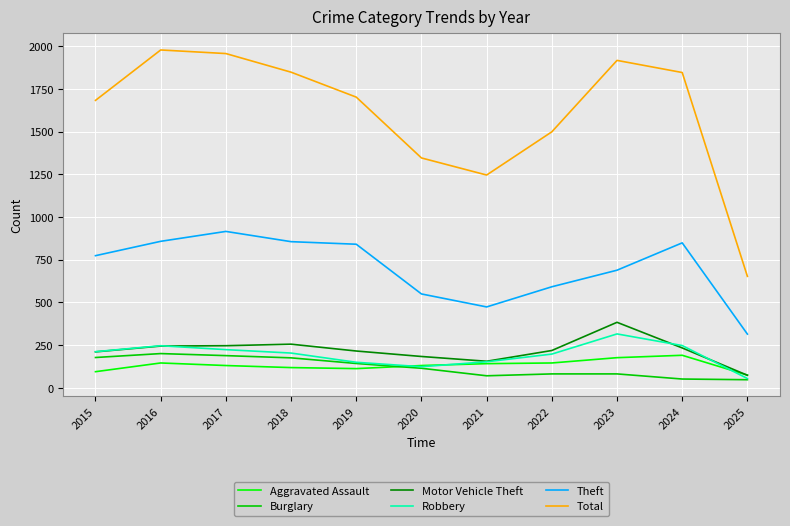

True or false: Theft and Total intersect in this chart.

False